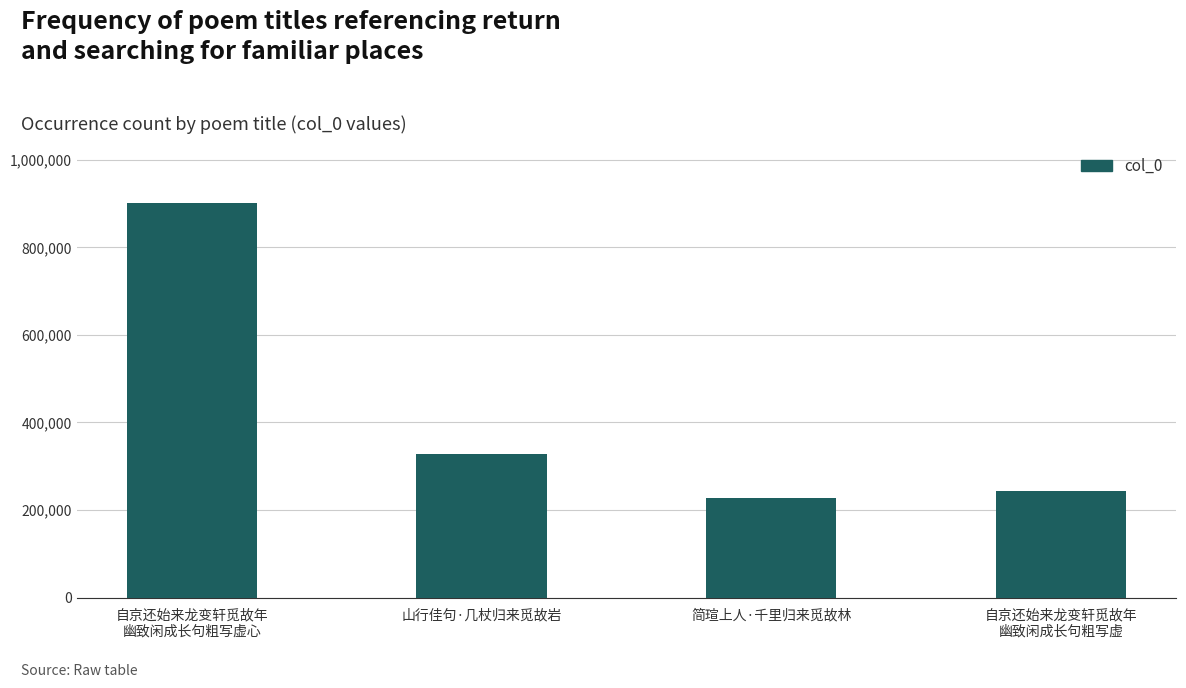

Reading left to right, extract all data points from this chart.

900741	327384	226719	243882